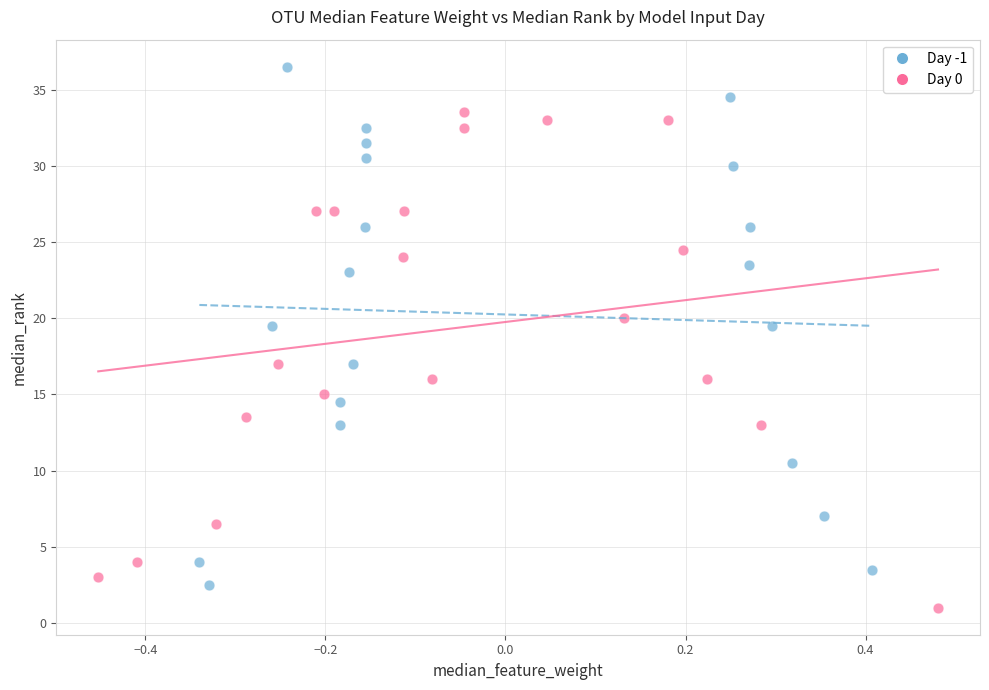

What are all the series names shown in the legend?

Day -1, Day 0